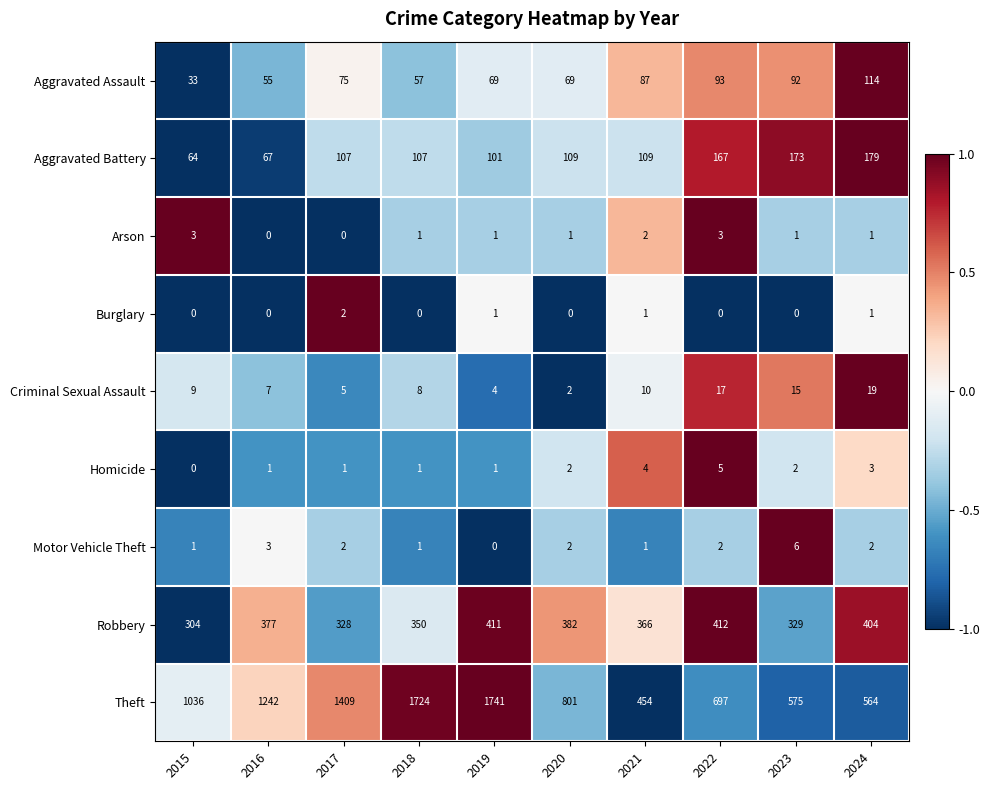

The Aggravated Assault series shows 92 at 2023. True or false?

True